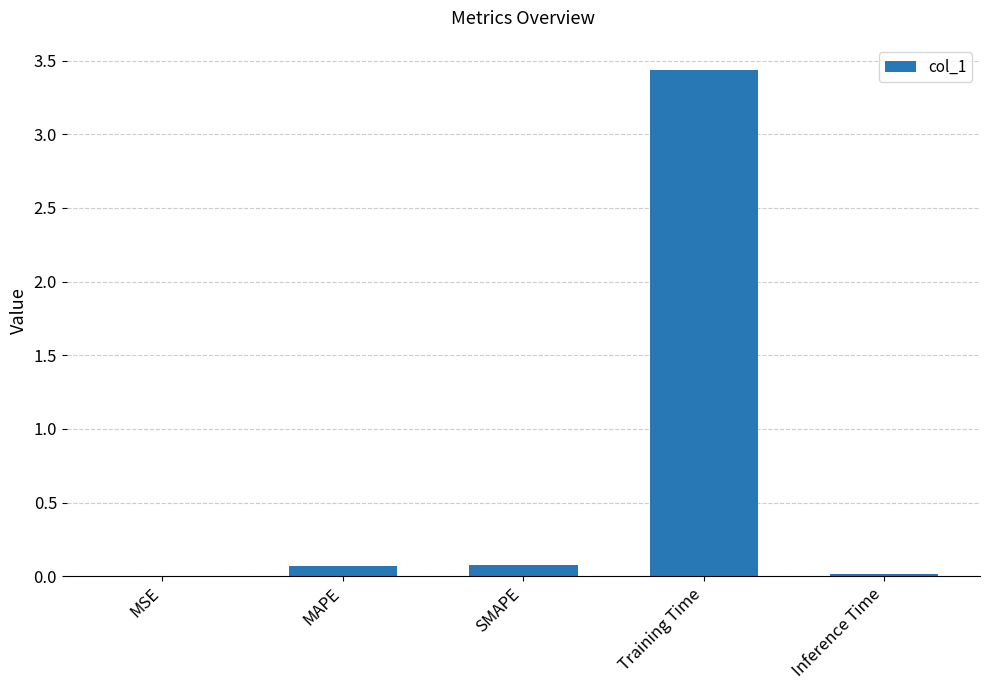

What is the difference between the values at Inference Time and Training Time?

3.4